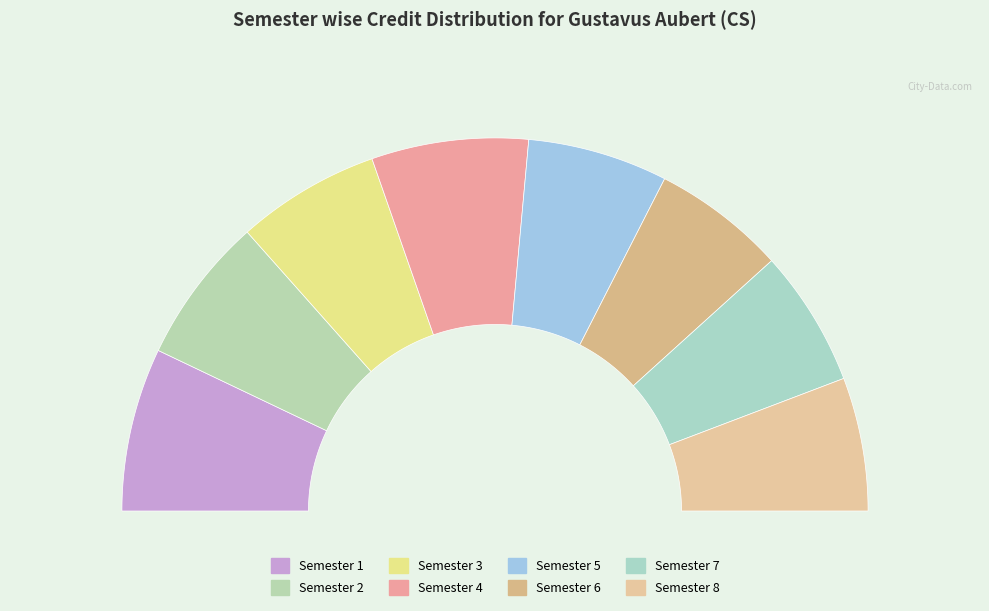

What is the total percentage of Semester 4 and Semester 1?

27.7%